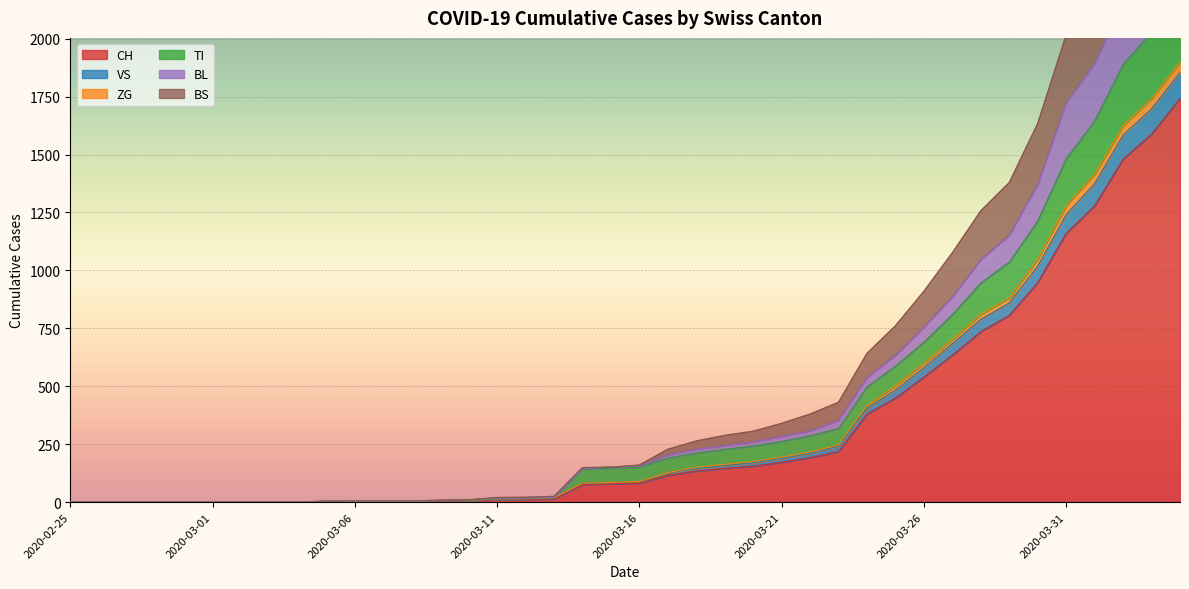

True or false: CH and BL intersect in this chart.

False